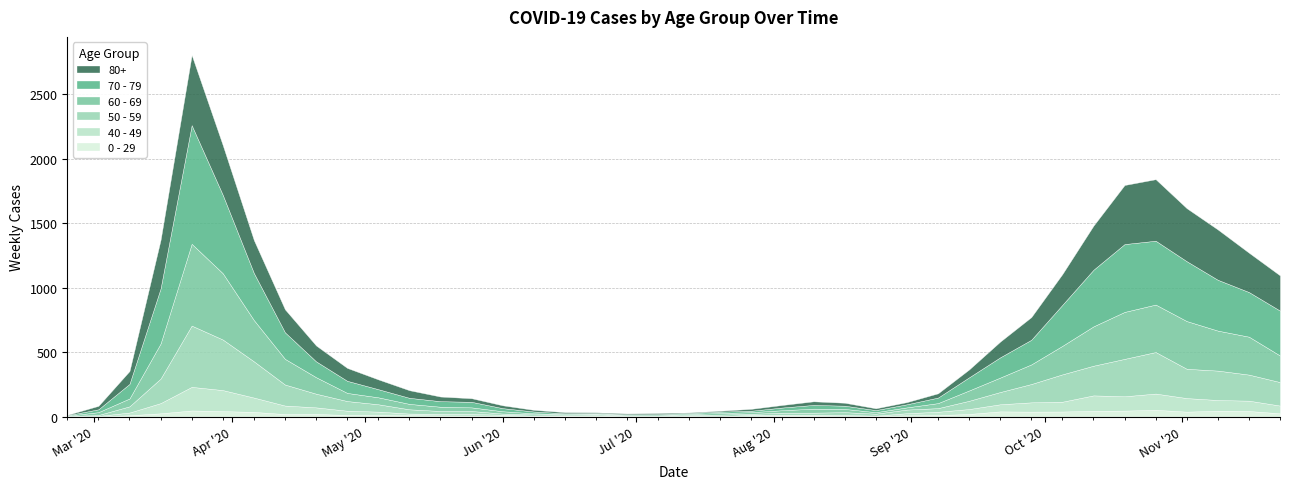

Does the chart have visible grid lines?

Yes